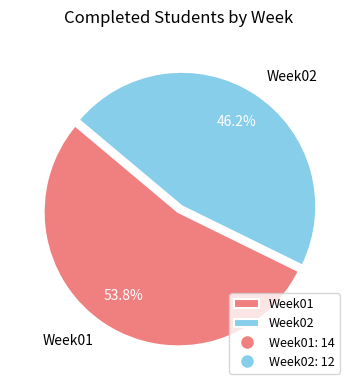

Which slice is the largest?

Week01